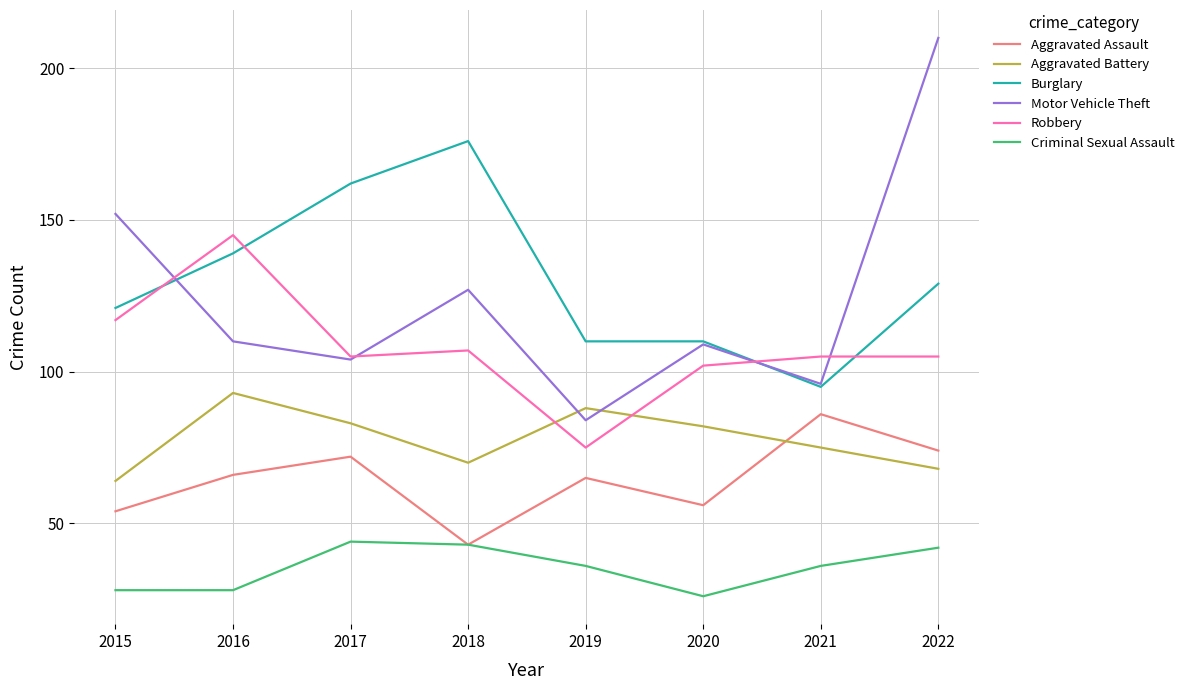

What is the difference between the highest and lowest values at 2018?

133